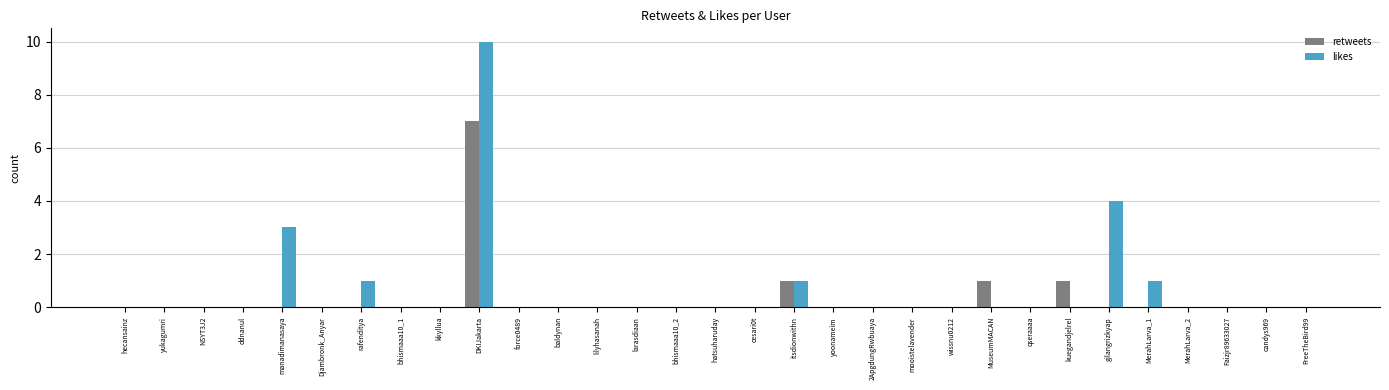

What are all the series names shown in the legend?

retweets, likes